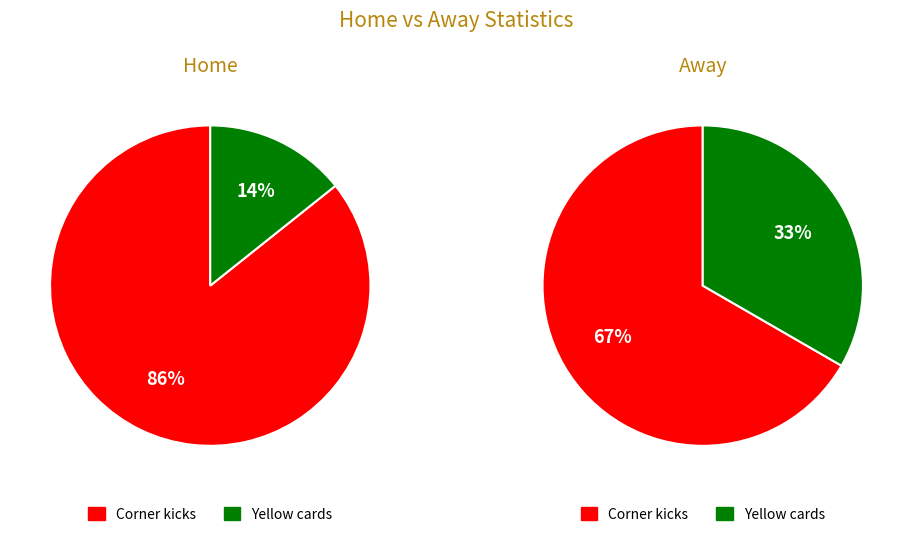

What is the total percentage of Corner kicks and Yellow cards?

100.0%